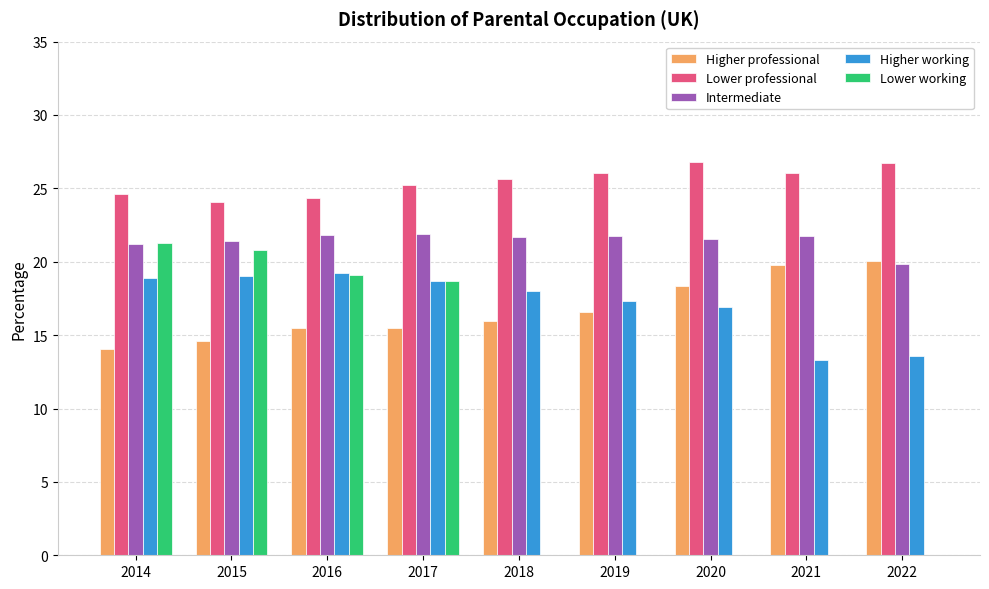

The Higher working series shows 18.0 at 2018. True or false?

True